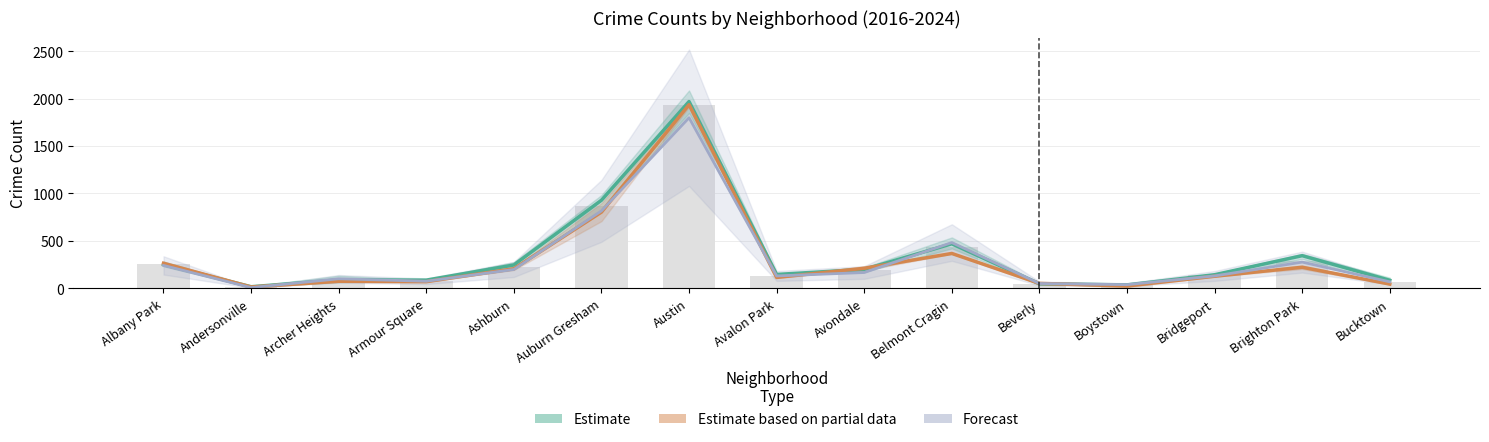

What is the label of the 2nd bar from the left?

Andersonville